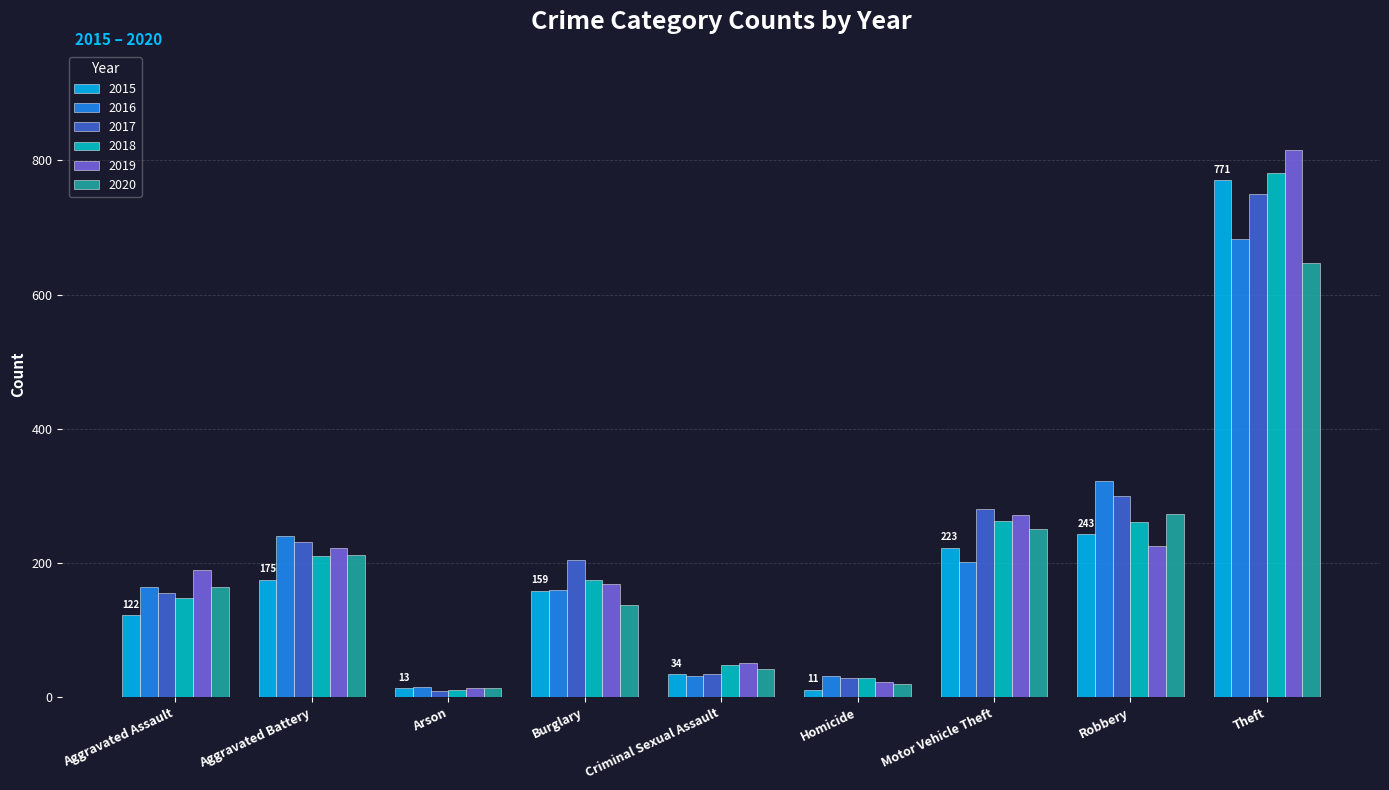

True or false: 2016 has a value of 501 at Robbery.

False